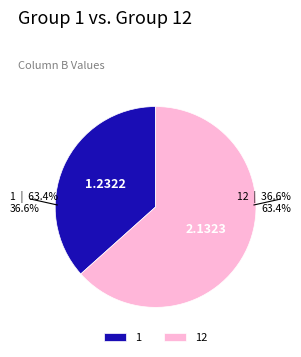

Rank the categories by value from lowest to highest.

1, 12